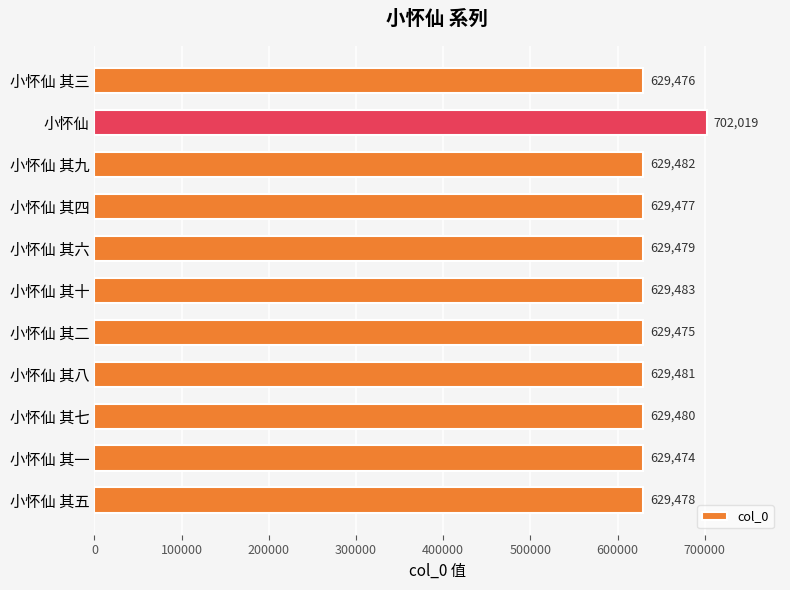

Reading bottom to top, extract all data points from this chart.

629478	629474	629480	629481	629475	629483	629479	629477	629482	702019	629476